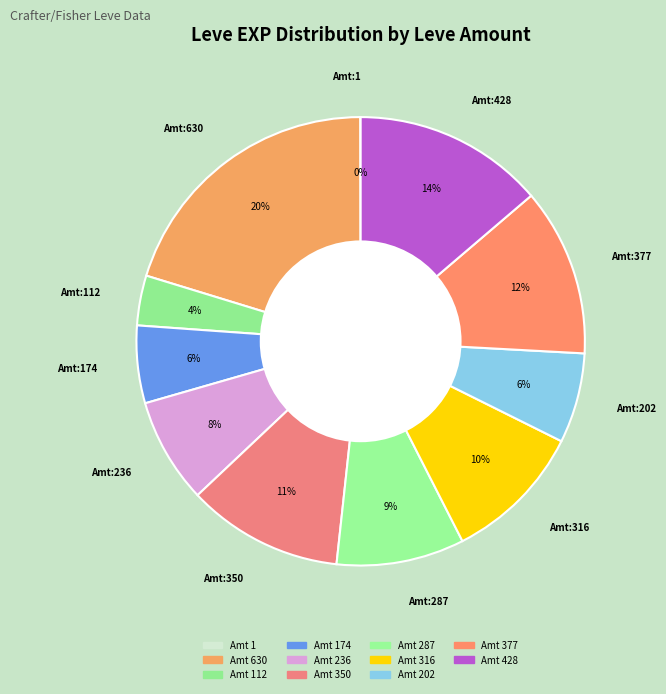

To the nearest percent, what is the difference between the largest and smallest slice percentages?

20%